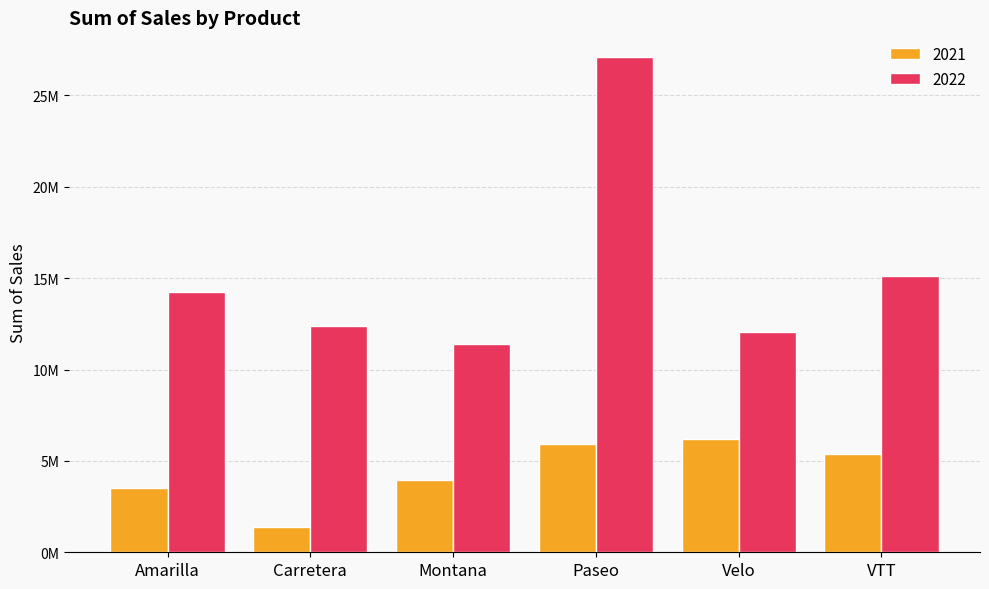

At which label does 2021 first exceed 5401427?

Paseo